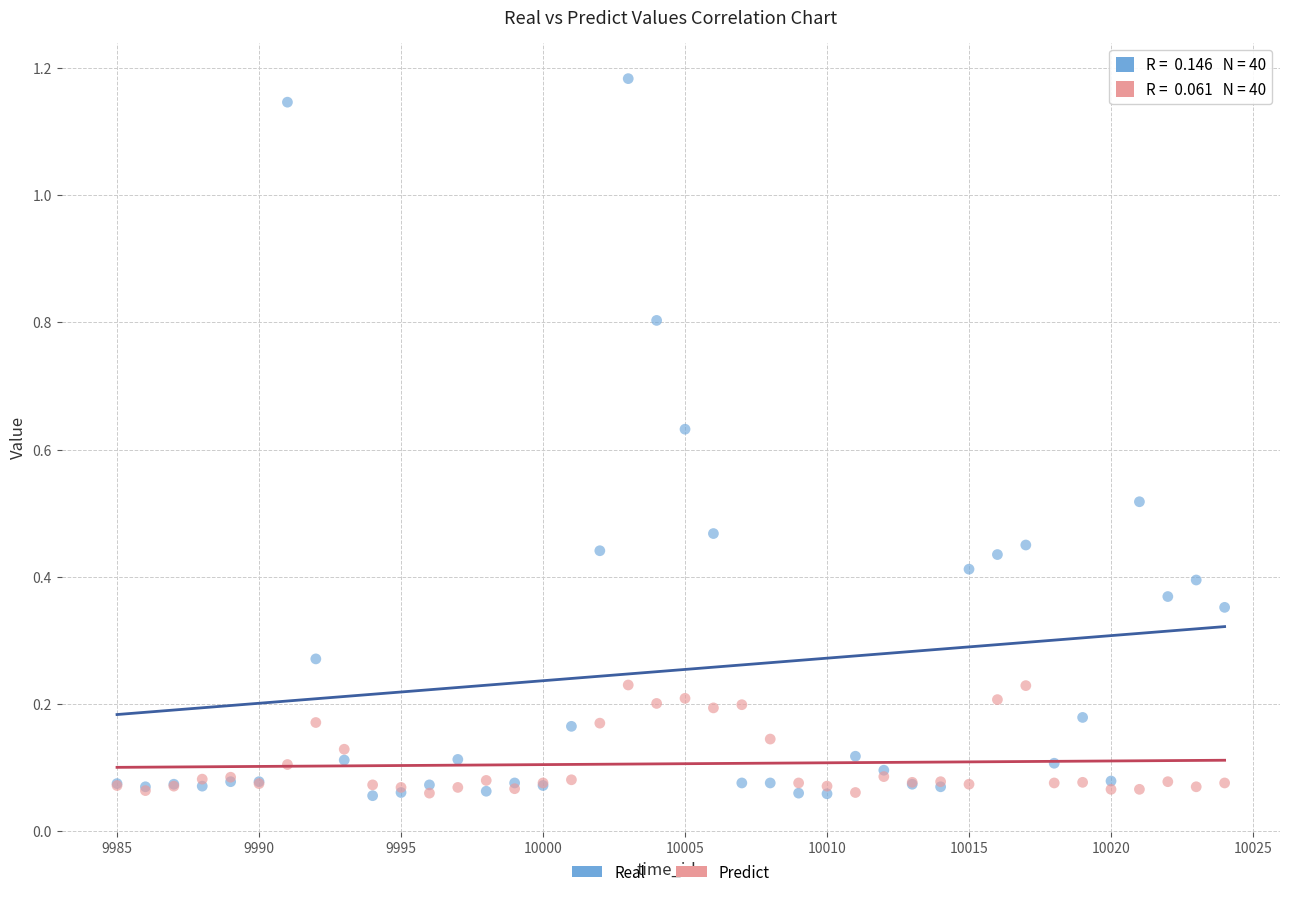

Which series has the largest Y range (max minus min)?

Real